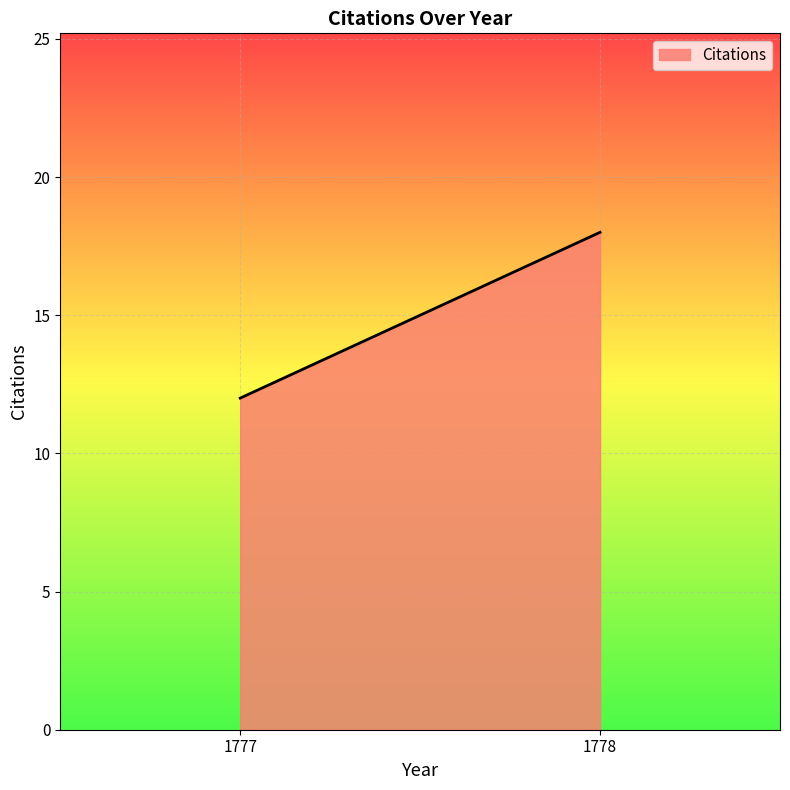

Reading left to right, what are all the values shown in this chart?

1777=12	1778=18